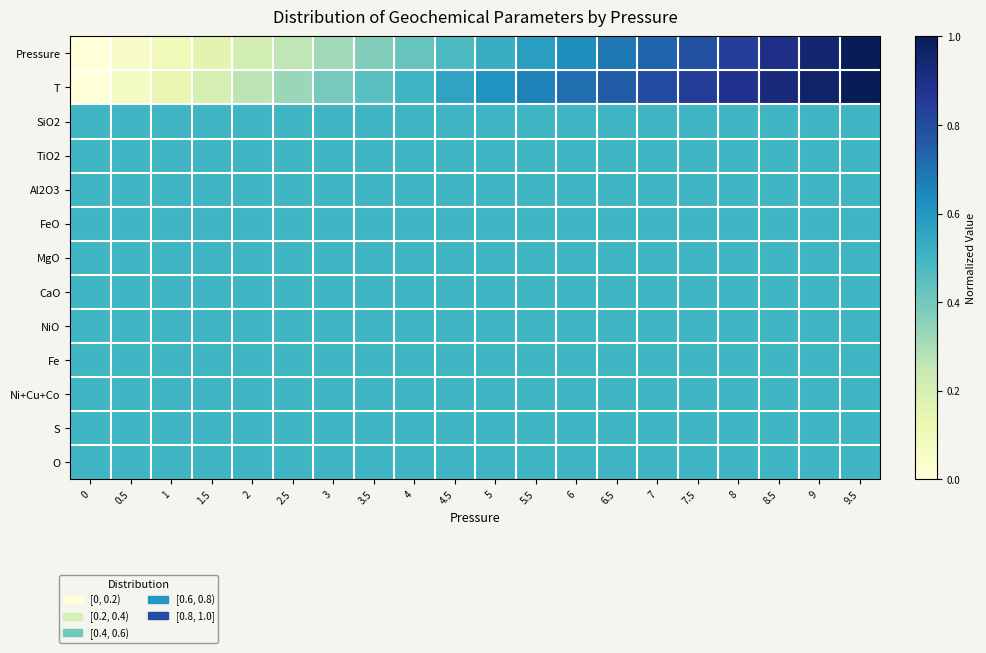

Reading left to right, what are all the values shown in this chart?

Pressure: 0=0.0	0.5=0.1	1=0.1	1.5=0.2	2=0.2	2.5=0.3	3=0.3	3.5=0.4	4=0.4	4.5=0.5	5=0.5	5.5=0.6	6=0.6	6.5=0.7	7=0.7	7.5=0.8	8=0.8	8.5=0.9	9=0.9	9.5=1.0
T: 0=0.0	0.5=0.1	1=0.1	1.5=0.2	2=0.3	2.5=0.3	3=0.4	3.5=0.4	4=0.5	4.5=0.6	5=0.6	5.5=0.7	6=0.7	6.5=0.8	7=0.8	7.5=0.8	8=0.9	8.5=0.9	9=1.0	9.5=1.0
SiO2: 0=0.5	0.5=0.5	1=0.5	1.5=0.5	2=0.5	2.5=0.5	3=0.5	3.5=0.5	4=0.5	4.5=0.5	5=0.5	5.5=0.5	6=0.5	6.5=0.5	7=0.5	7.5=0.5	8=0.5	8.5=0.5	9=0.5	9.5=0.5
TiO2: 0=0.5	0.5=0.5	1=0.5	1.5=0.5	2=0.5	2.5=0.5	3=0.5	3.5=0.5	4=0.5	4.5=0.5	5=0.5	5.5=0.5	6=0.5	6.5=0.5	7=0.5	7.5=0.5	8=0.5	8.5=0.5	9=0.5	9.5=0.5
Al2O3: 0=0.5	0.5=0.5	1=0.5	1.5=0.5	2=0.5	2.5=0.5	3=0.5	3.5=0.5	4=0.5	4.5=0.5	5=0.5	5.5=0.5	6=0.5	6.5=0.5	7=0.5	7.5=0.5	8=0.5	8.5=0.5	9=0.5	9.5=0.5
FeO: 0=0.5	0.5=0.5	1=0.5	1.5=0.5	2=0.5	2.5=0.5	3=0.5	3.5=0.5	4=0.5	4.5=0.5	5=0.5	5.5=0.5	6=0.5	6.5=0.5	7=0.5	7.5=0.5	8=0.5	8.5=0.5	9=0.5	9.5=0.5
MgO: 0=0.5	0.5=0.5	1=0.5	1.5=0.5	2=0.5	2.5=0.5	3=0.5	3.5=0.5	4=0.5	4.5=0.5	5=0.5	5.5=0.5	6=0.5	6.5=0.5	7=0.5	7.5=0.5	8=0.5	8.5=0.5	9=0.5	9.5=0.5
CaO: 0=0.5	0.5=0.5	1=0.5	1.5=0.5	2=0.5	2.5=0.5	3=0.5	3.5=0.5	4=0.5	4.5=0.5	5=0.5	5.5=0.5	6=0.5	6.5=0.5	7=0.5	7.5=0.5	8=0.5	8.5=0.5	9=0.5	9.5=0.5
NiO: 0=0.5	0.5=0.5	1=0.5	1.5=0.5	2=0.5	2.5=0.5	3=0.5	3.5=0.5	4=0.5	4.5=0.5	5=0.5	5.5=0.5	6=0.5	6.5=0.5	7=0.5	7.5=0.5	8=0.5	8.5=0.5	9=0.5	9.5=0.5
Fe: 0=0.5	0.5=0.5	1=0.5	1.5=0.5	2=0.5	2.5=0.5	3=0.5	3.5=0.5	4=0.5	4.5=0.5	5=0.5	5.5=0.5	6=0.5	6.5=0.5	7=0.5	7.5=0.5	8=0.5	8.5=0.5	9=0.5	9.5=0.5
Ni+Cu+Co: 0=0.5	0.5=0.5	1=0.5	1.5=0.5	2=0.5	2.5=0.5	3=0.5	3.5=0.5	4=0.5	4.5=0.5	5=0.5	5.5=0.5	6=0.5	6.5=0.5	7=0.5	7.5=0.5	8=0.5	8.5=0.5	9=0.5	9.5=0.5
S: 0=0.5	0.5=0.5	1=0.5	1.5=0.5	2=0.5	2.5=0.5	3=0.5	3.5=0.5	4=0.5	4.5=0.5	5=0.5	5.5=0.5	6=0.5	6.5=0.5	7=0.5	7.5=0.5	8=0.5	8.5=0.5	9=0.5	9.5=0.5
O: 0=0.5	0.5=0.5	1=0.5	1.5=0.5	2=0.5	2.5=0.5	3=0.5	3.5=0.5	4=0.5	4.5=0.5	5=0.5	5.5=0.5	6=0.5	6.5=0.5	7=0.5	7.5=0.5	8=0.5	8.5=0.5	9=0.5	9.5=0.5